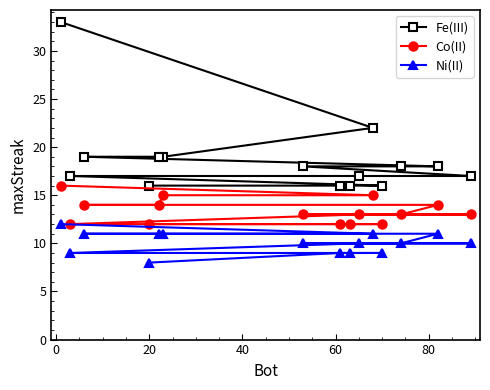

Rank the series by their maximum value, from highest to lowest.

Fe(III), Co(II), Ni(II)